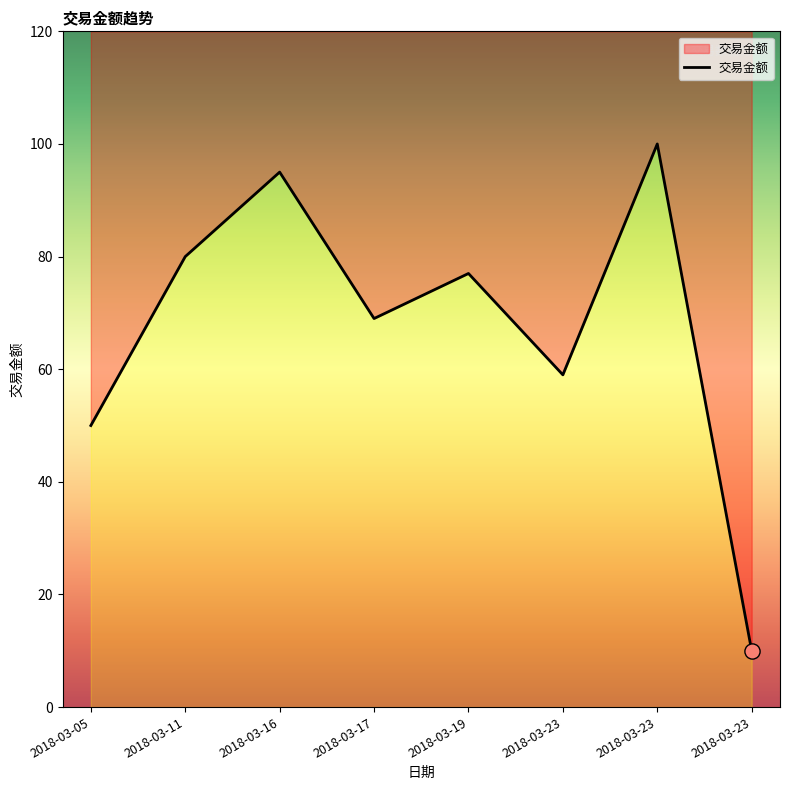

What is the ratio of the value at 2018-03-23 to the value at 2018-03-23?

10.0